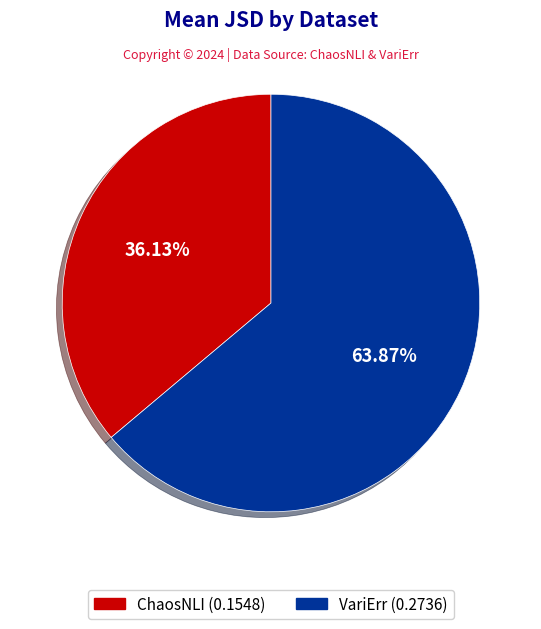

True or false: ChaosNLI accounts for 45% of the total.

False